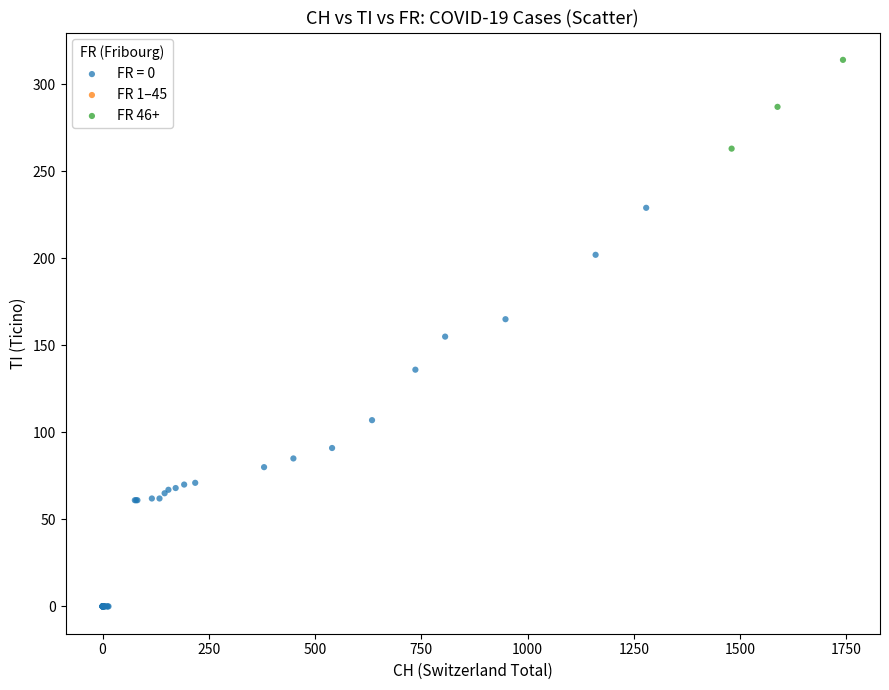

Which series contains the lowest Y value?

FR = 0